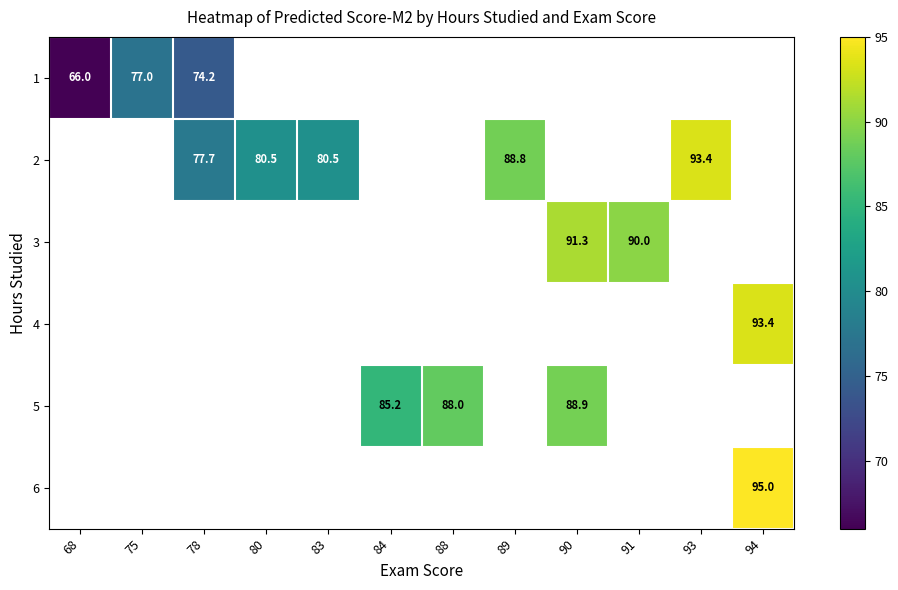

The value of 2 at 89 is 145.3. True or false?

False